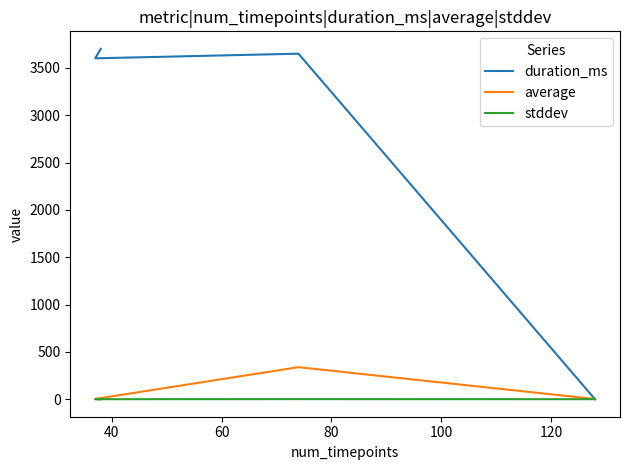

Is it true that duration_ms equals 3651.0 at 40?

True